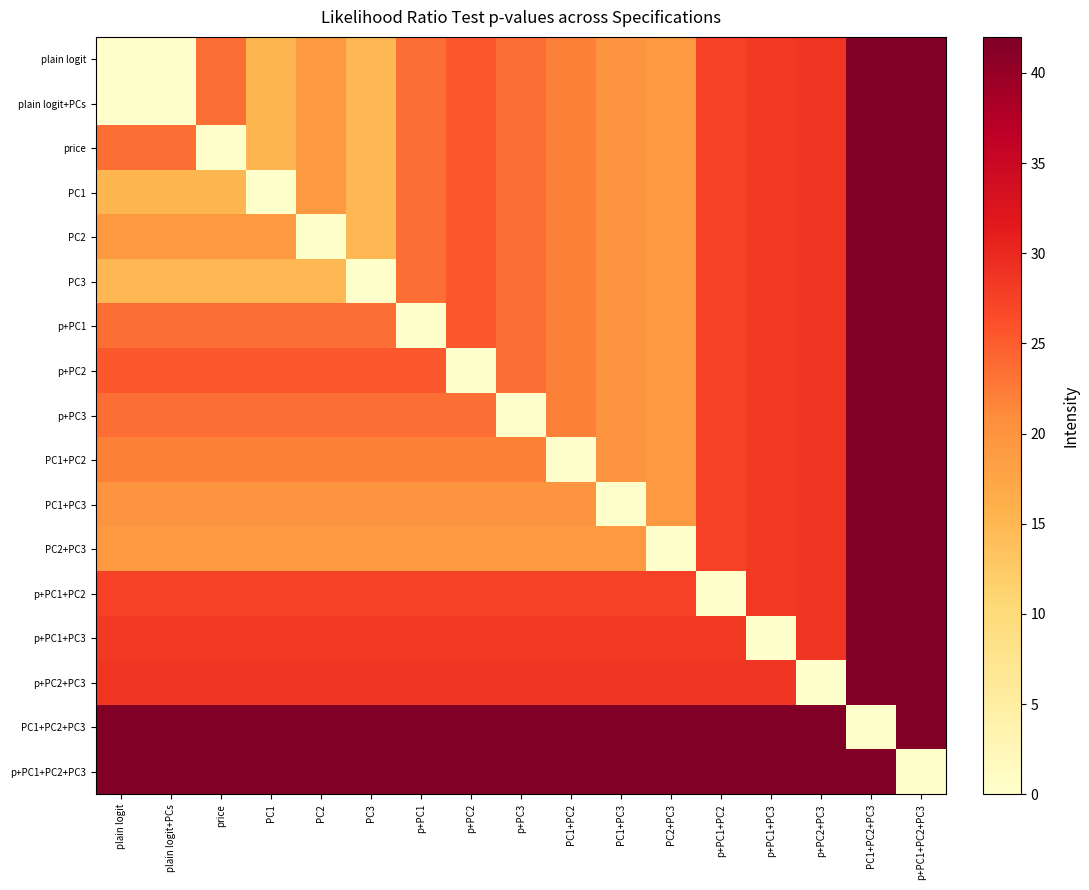

At how many categories does at least one series exceed 28?

17